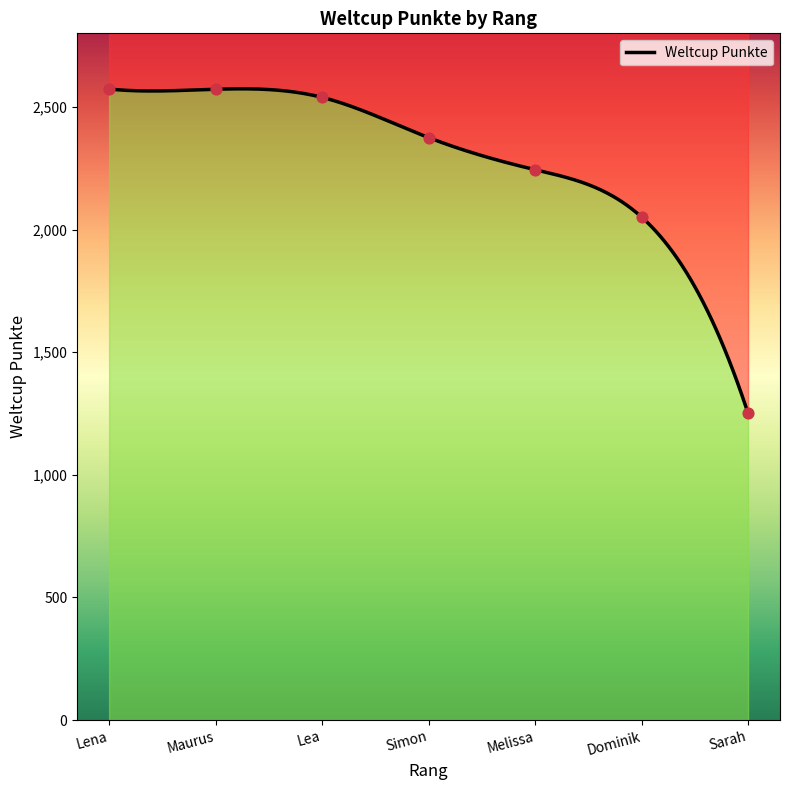

Between Simon and Sarah, which is larger?

Simon